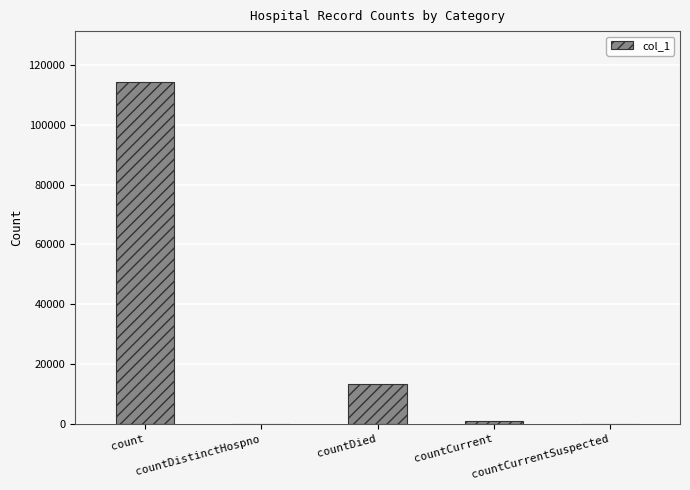

Are the bars grouped side by side (vs. stacked)?

No